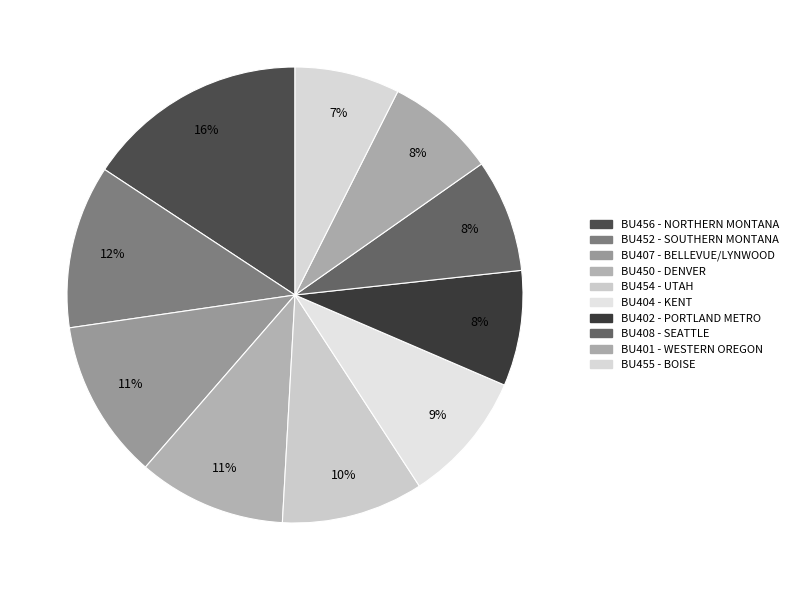

Is there a majority slice in this chart?

No